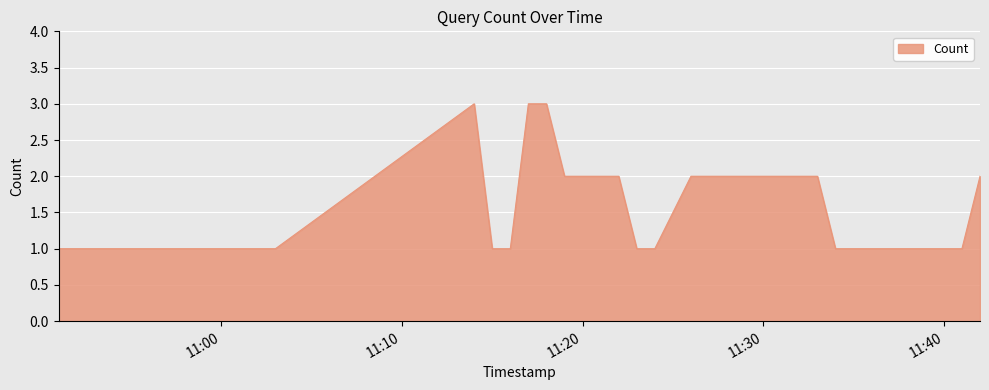

What is the greatest value displayed?

3